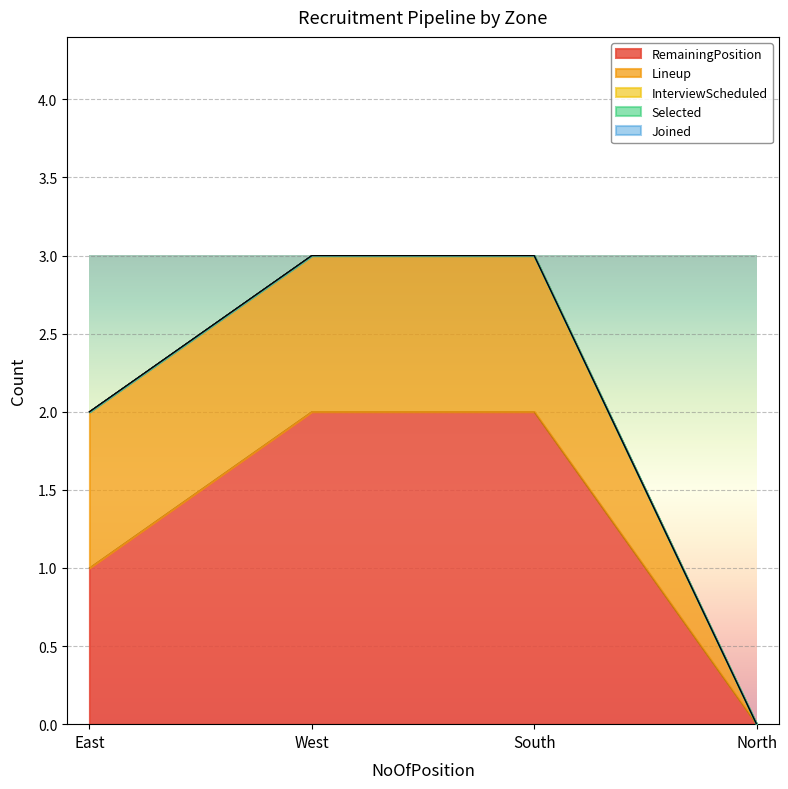

True or false: InterviewScheduled and Lineup cross at least once.

False